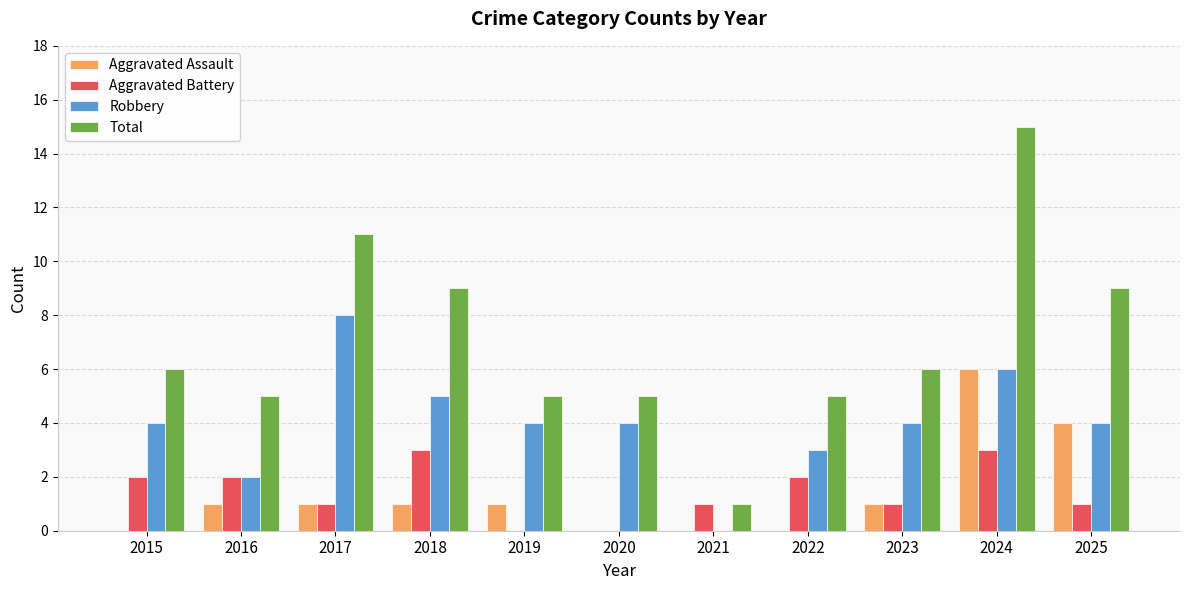

Count the Robbery values in the range 3 to 5.

7